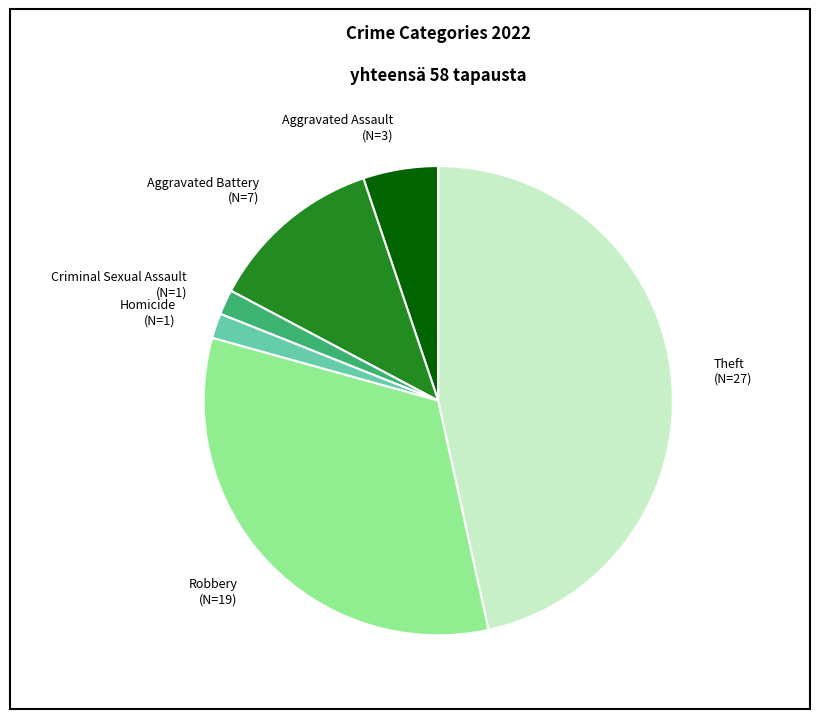

The Aggravated Assault (N=3) slice represents 20% of the pie. True or false?

False